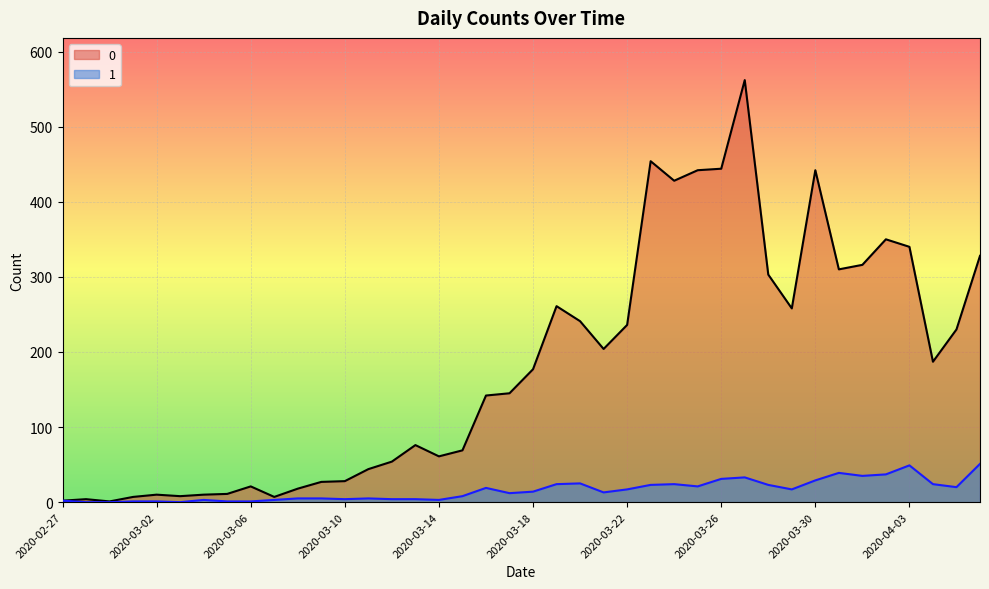

Which label corresponds to the smallest value in the chart?

2020-02-28